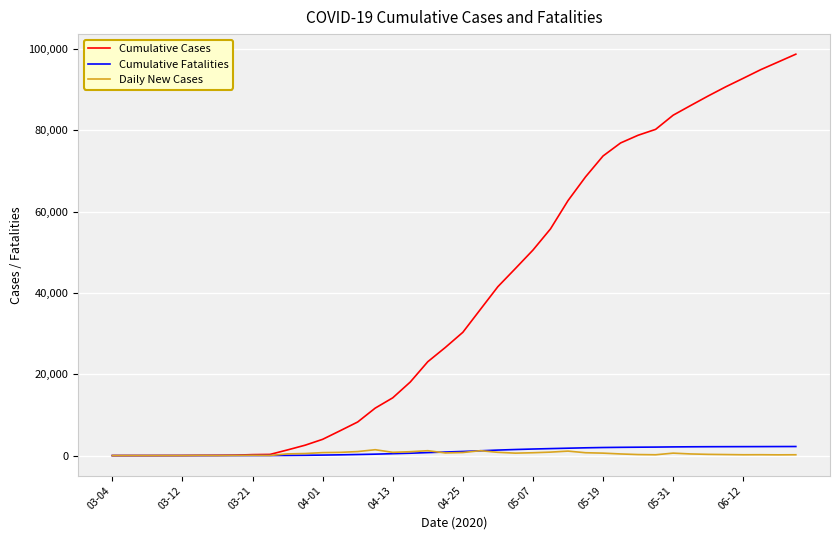

Which series has the widest spread of values?

Cumulative Cases